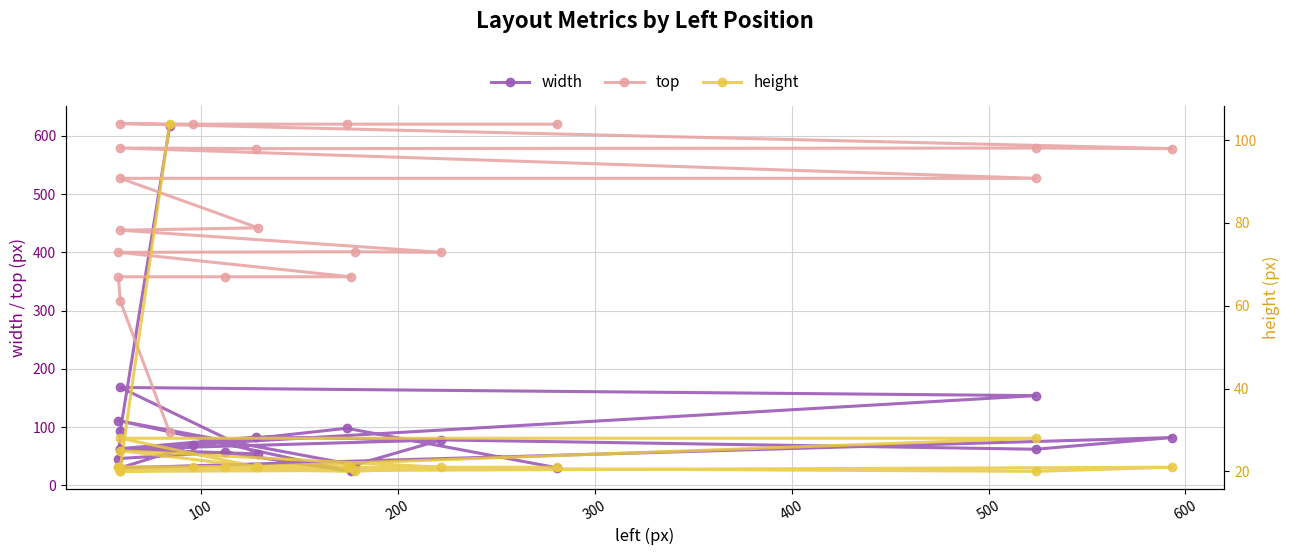

True or false: width and height cross at least once.

False